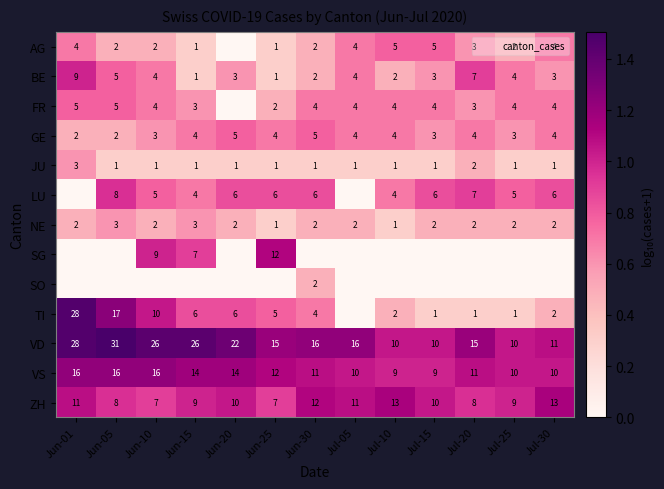

What is the difference between the ZH values at Jul-10 and Jul-15?

0.1